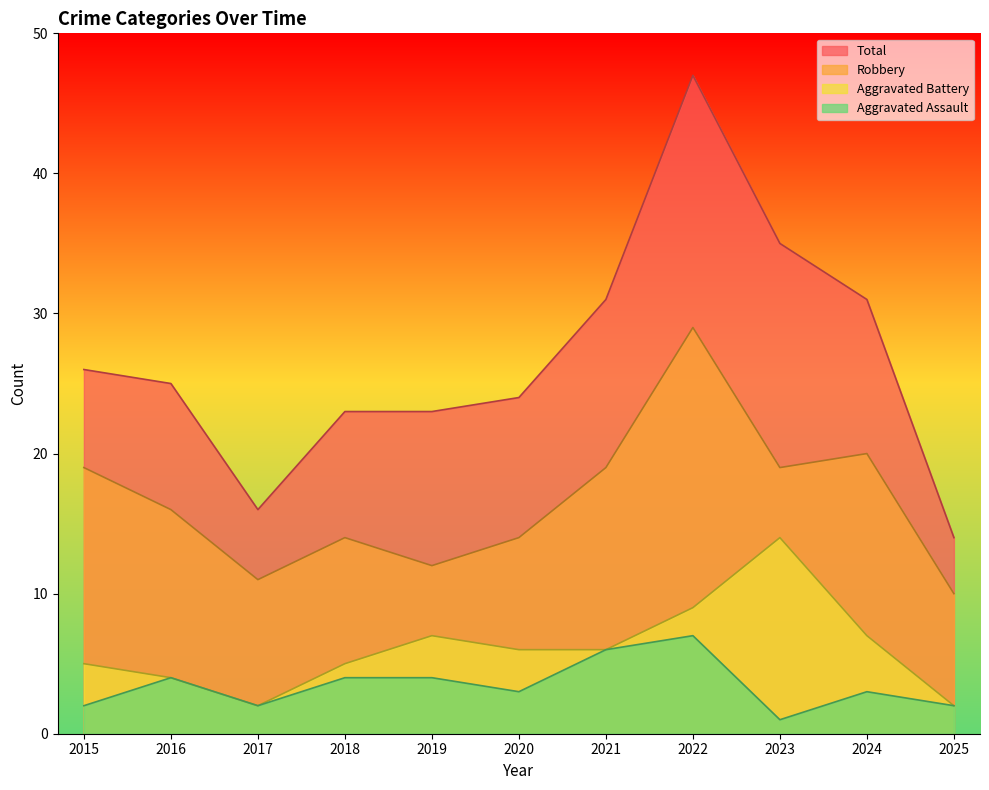

True or false: Total and Aggravated Battery intersect in this chart.

False